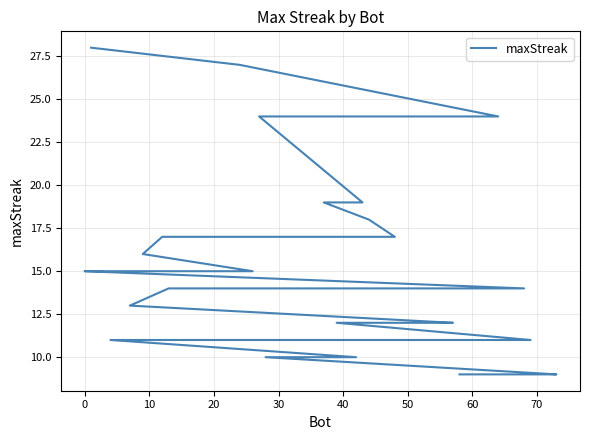

What is the difference between the maximum and minimum values?

19